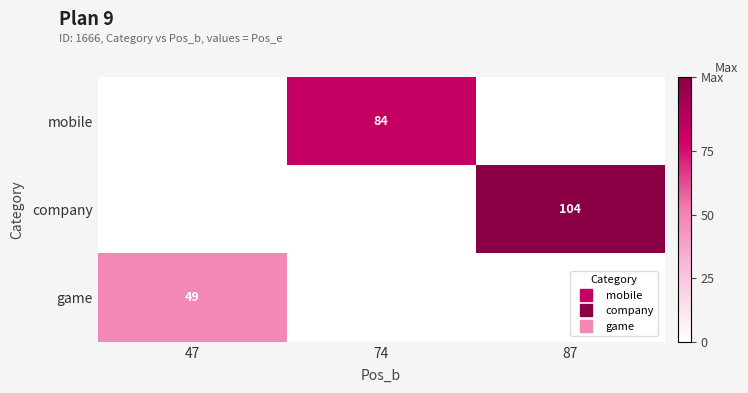

At which category is the sum across all series the highest?

87